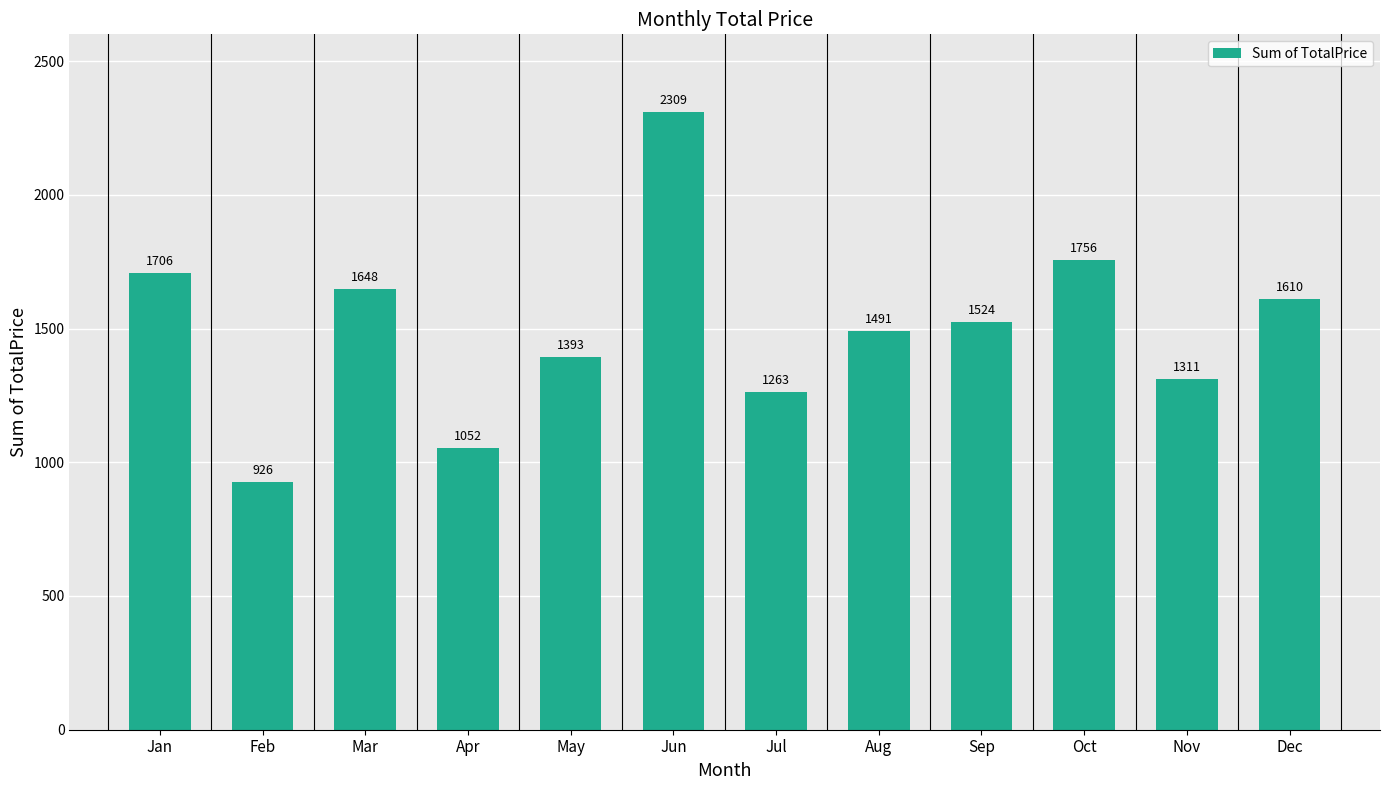

At which category does the chart reach its peak across all series?

Jun